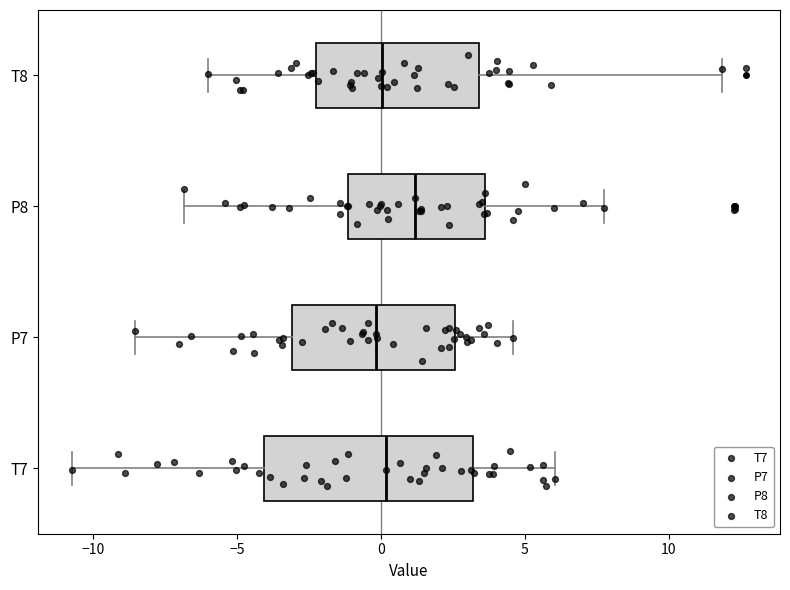

Where does the median line of the box for P8 sit on the x-axis? The values are not printed on the chart, so give them approximately, as read against the axis.

1.0